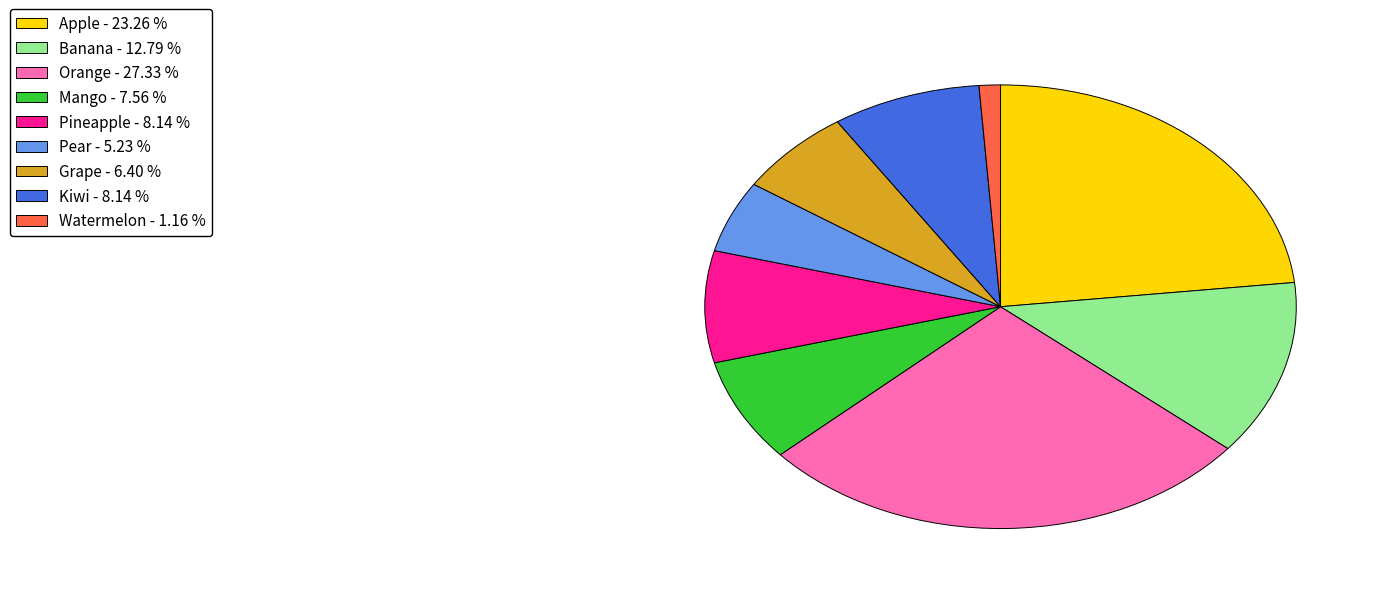

Between Kiwi and Pear, which is larger?

Kiwi